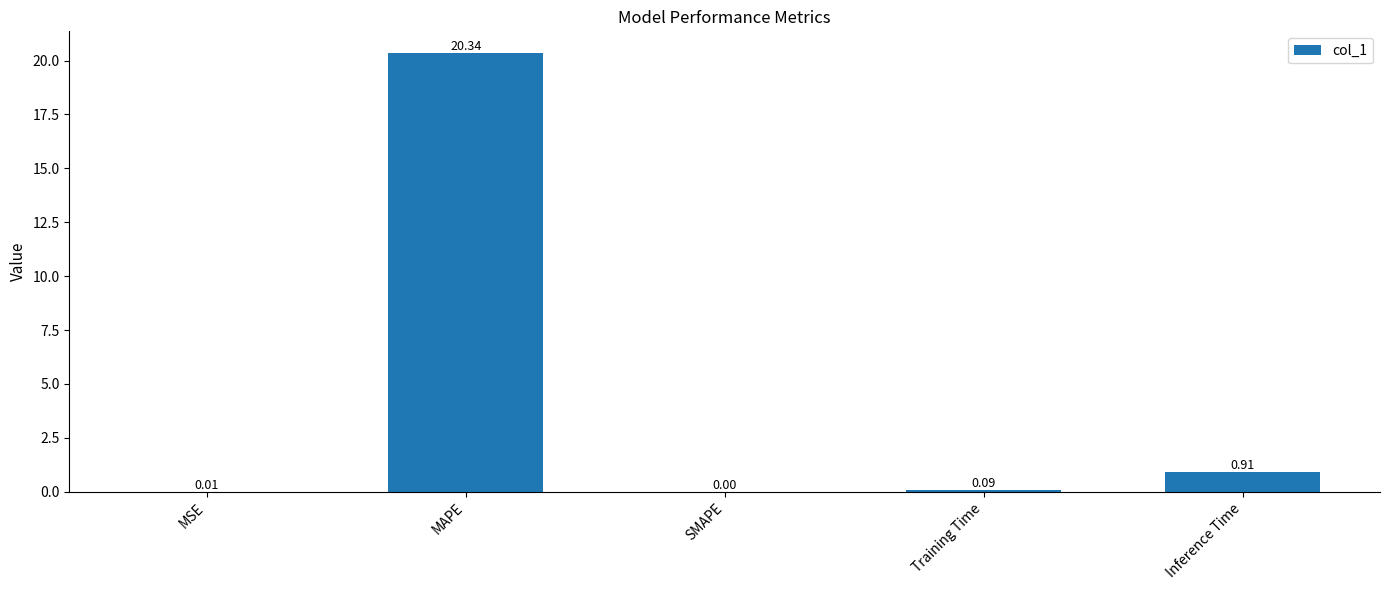

What is the change in value from MSE to Training Time?

+0.1